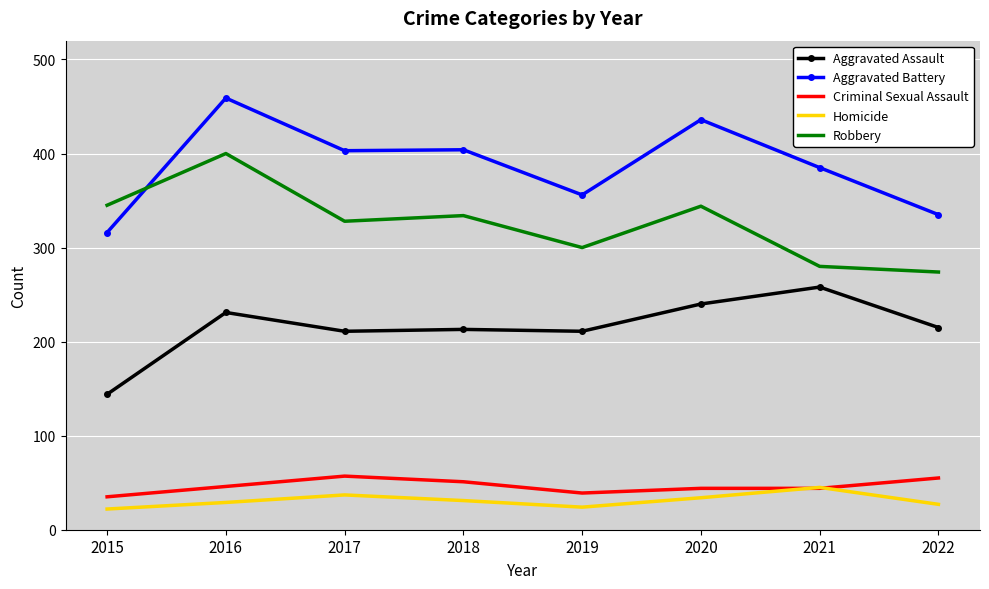

Read the Aggravated Assault value at 2016, to the nearest 5.

230